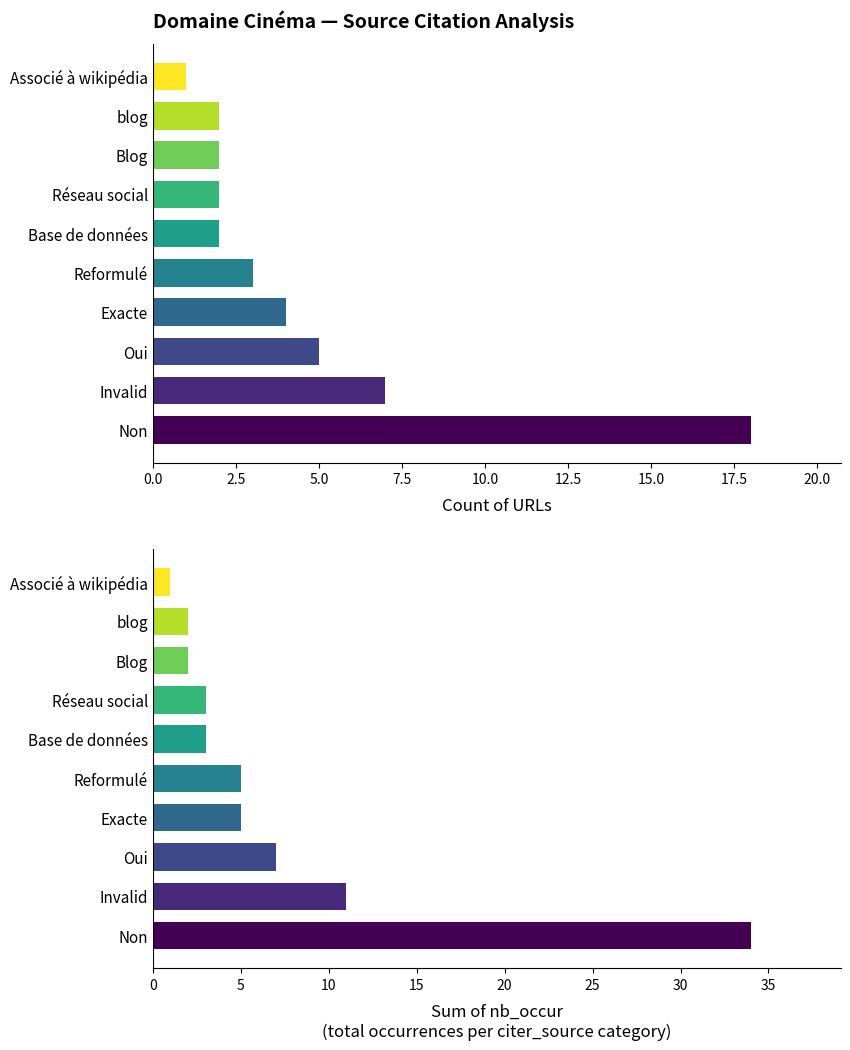

What is the spread (max minus min) of values at Réseau social?

1